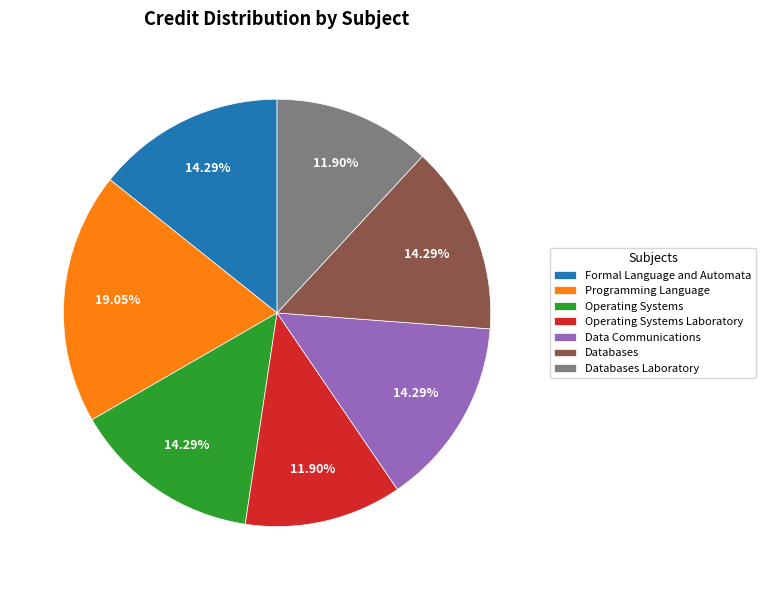

Is there any slice that represents more than half of the pie?

No